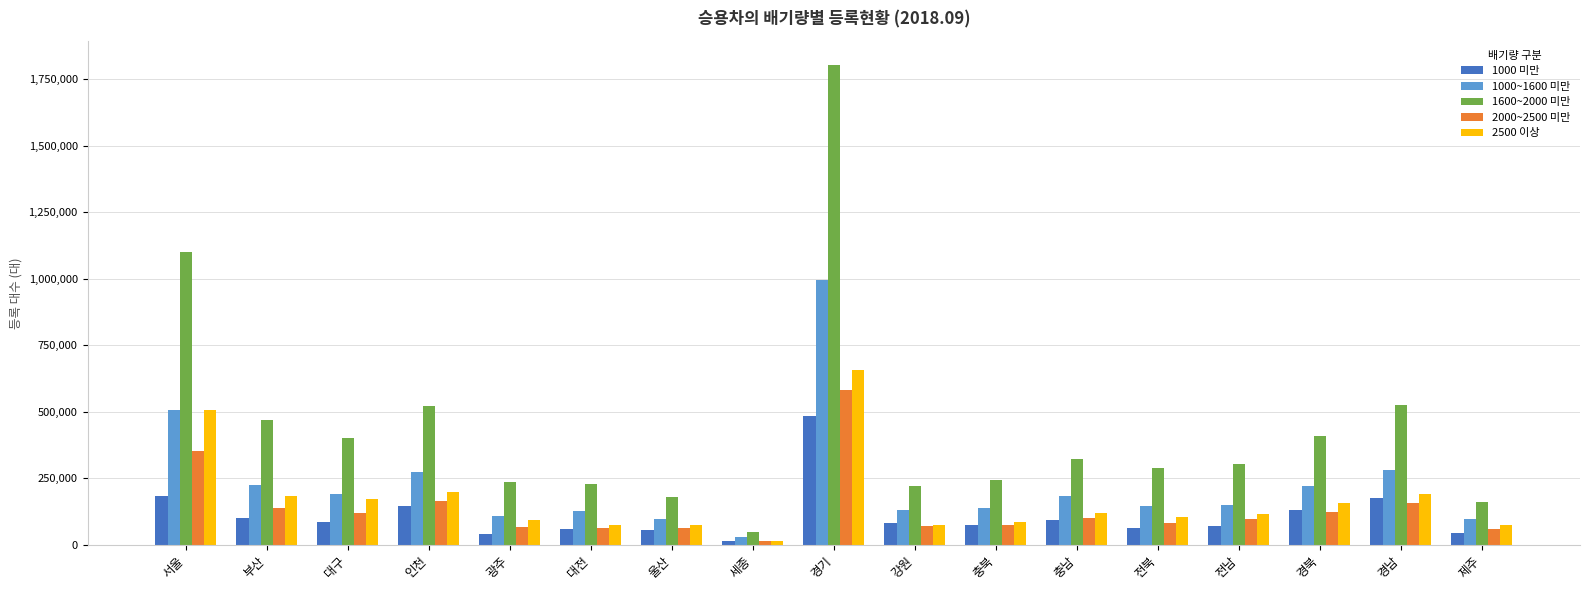

Read the 1600~2000 미만 value at 경북.

407653